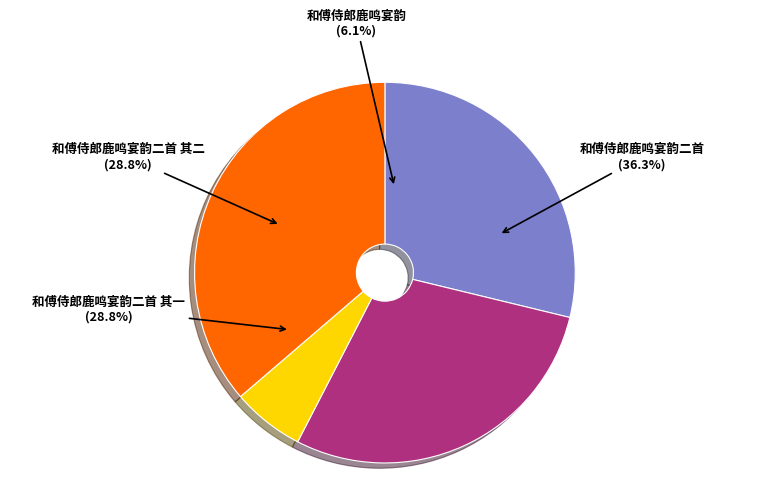

To the nearest percent, what is the average slice percentage?

25%